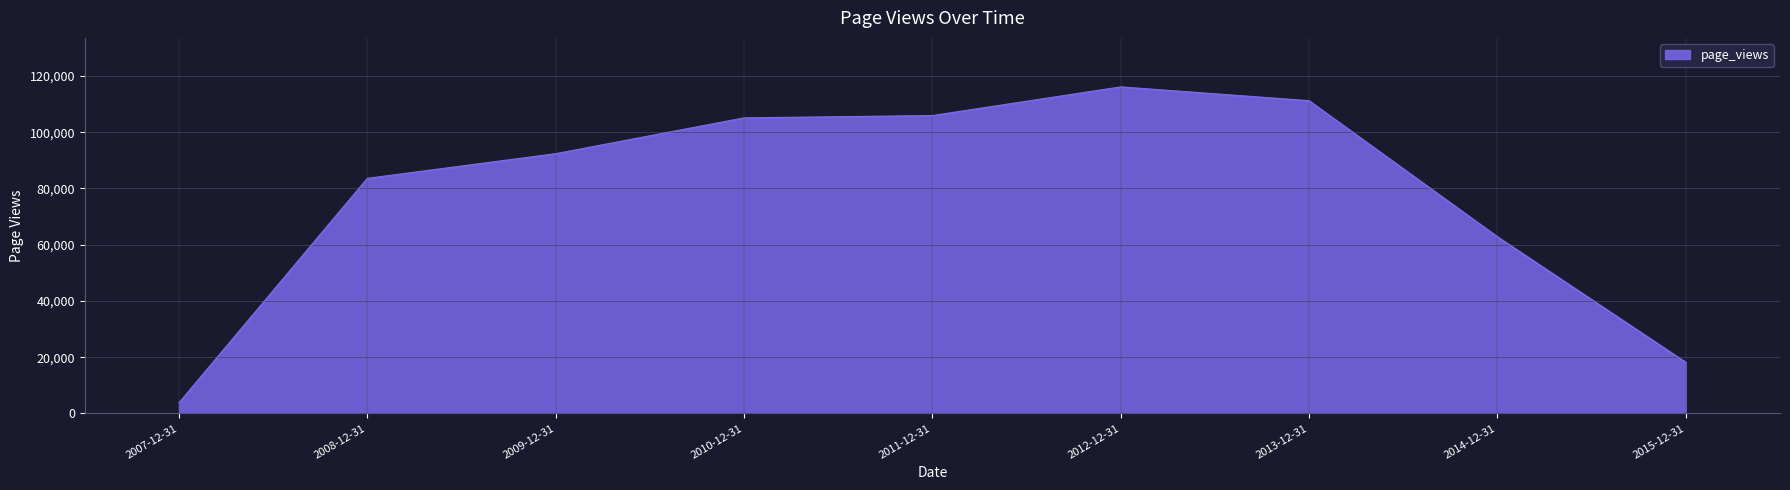

True or false: the data has more than 0 interior local peaks.

True